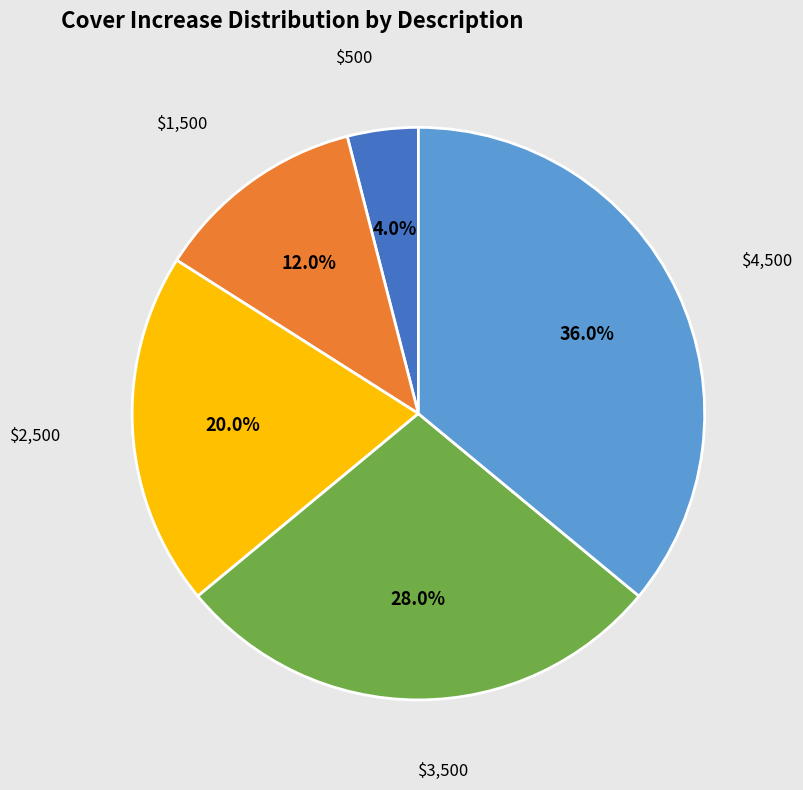

Is there any slice that represents more than half of the pie?

No